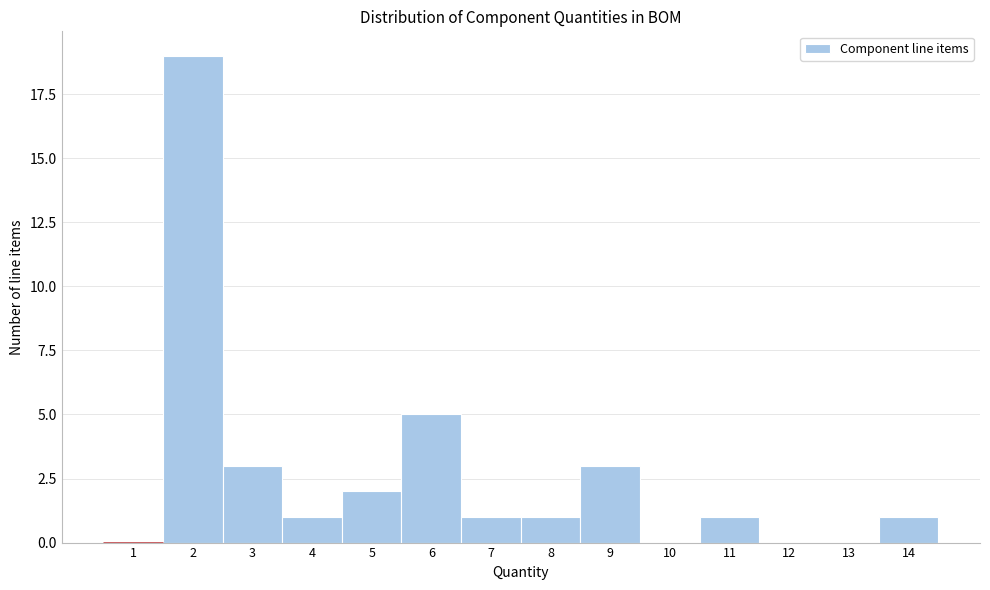

Reading left to right, extract all data points from this chart.

1=0	2=19	3=3	4=1	5=2	6=5	7=1	8=1	9=3	10=0	11=1	12=0	13=0	14=1